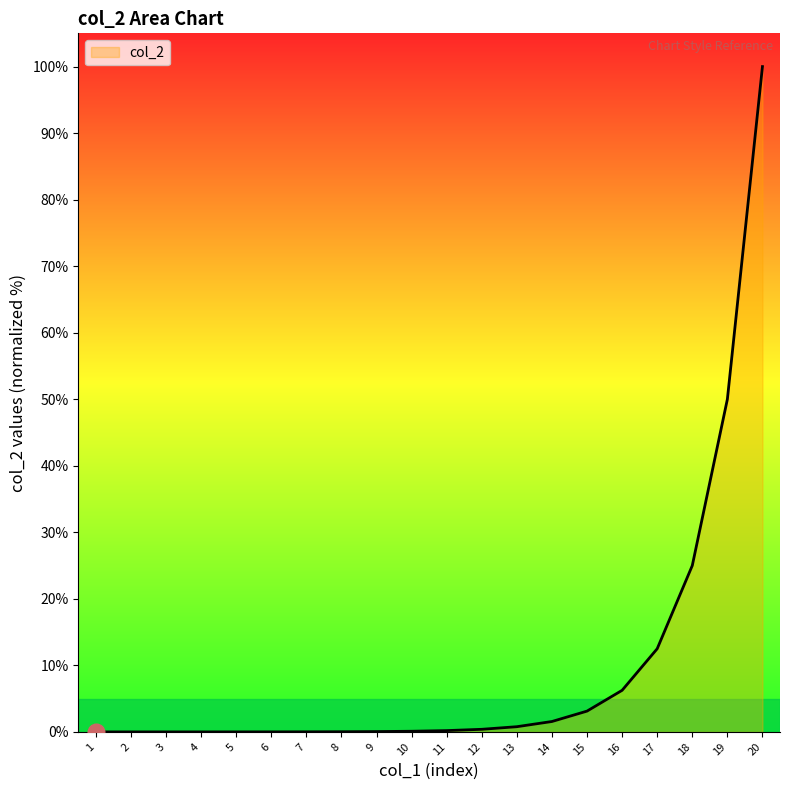

What is the greatest value displayed?

100.0